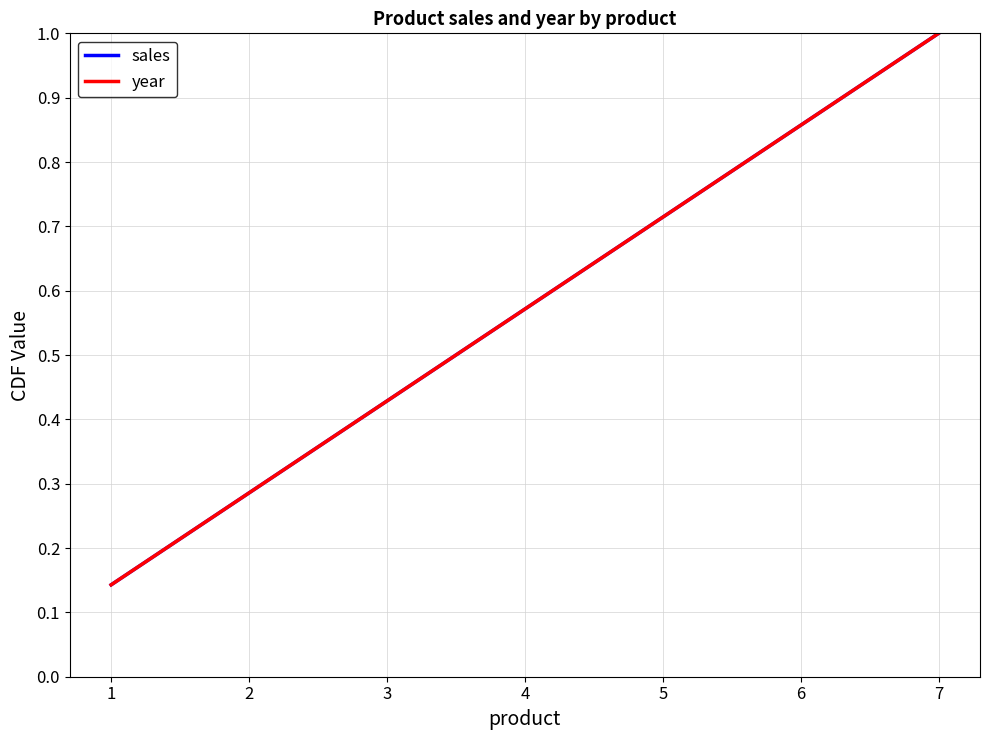

What is the value of the sales point at the 1st from the left?

0.1